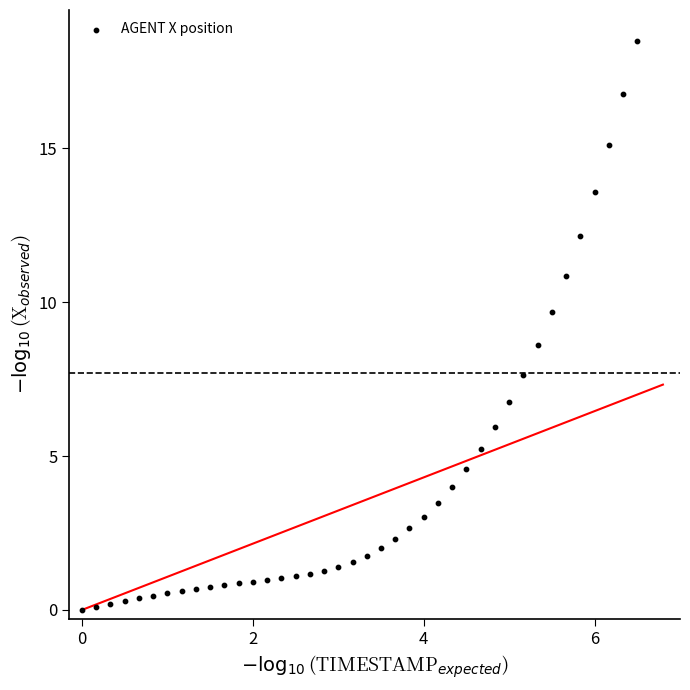

What Y value in the scatter plot is closest to 9?

8.6